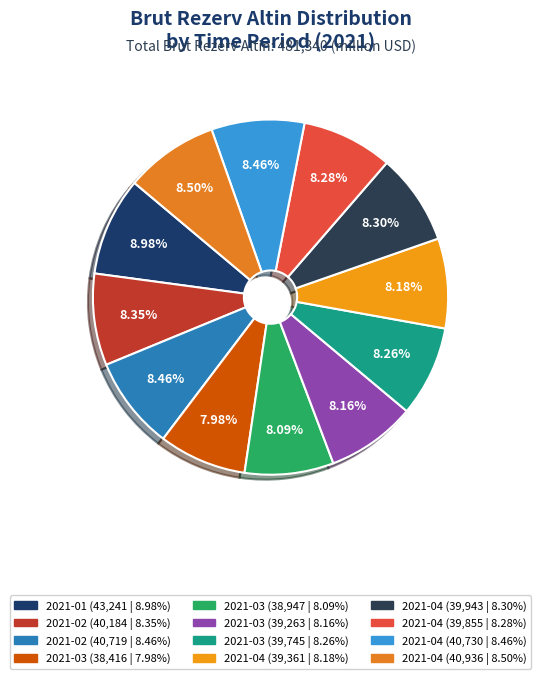

How many slices are in this pie chart?

12